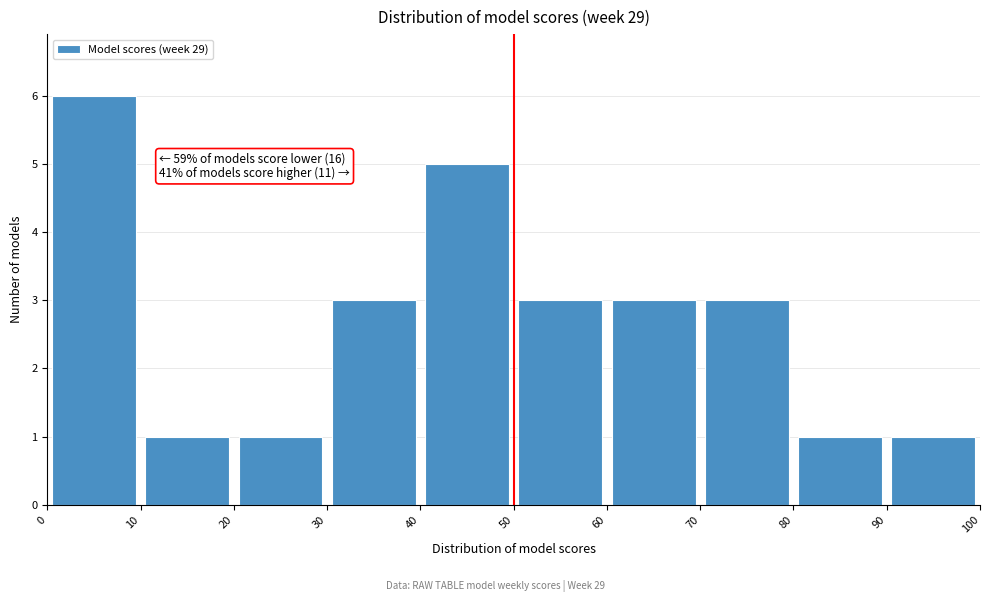

Over which range of the x-axis is the bar tallest?

0 to 10